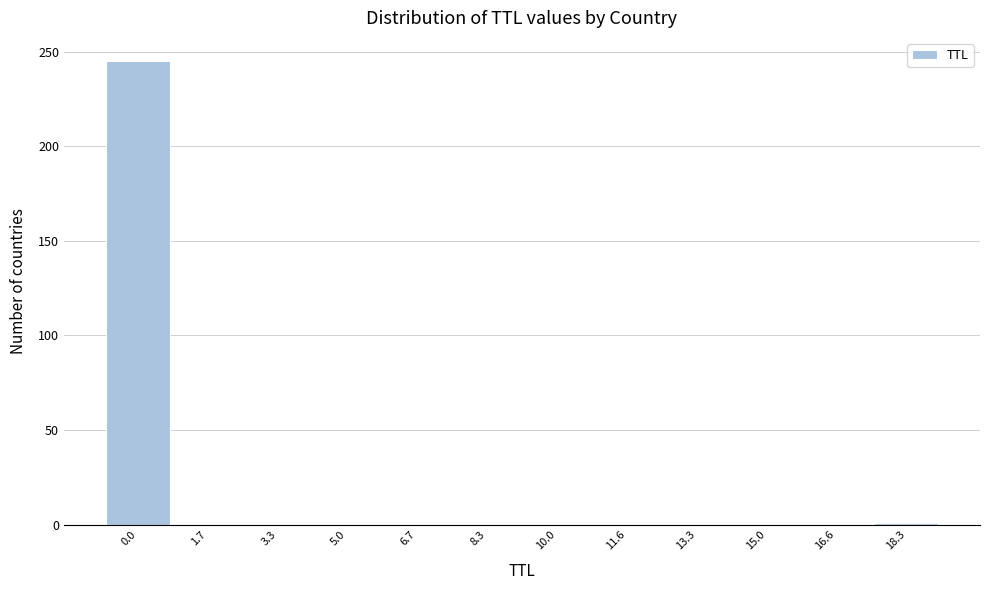

True or false: the data shows 0 at 16.6.

True